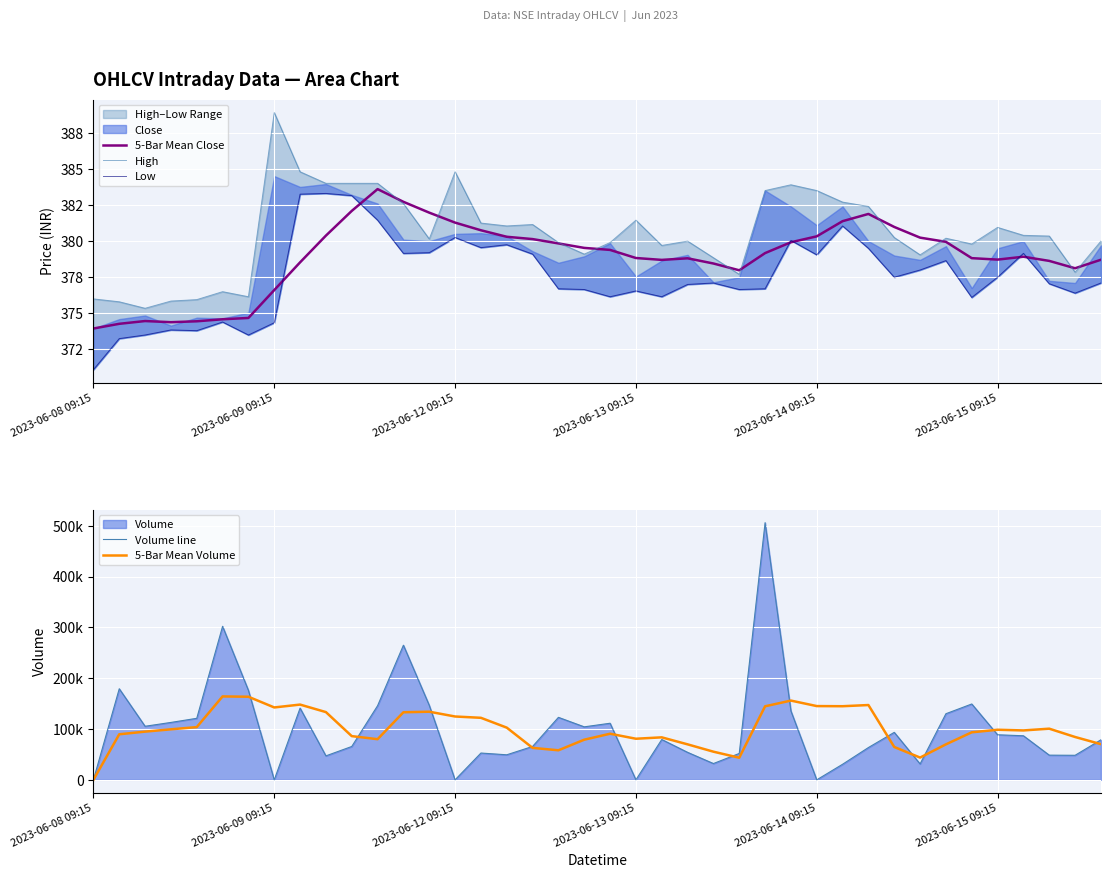

Which series has the largest total across all categories?

Volume line